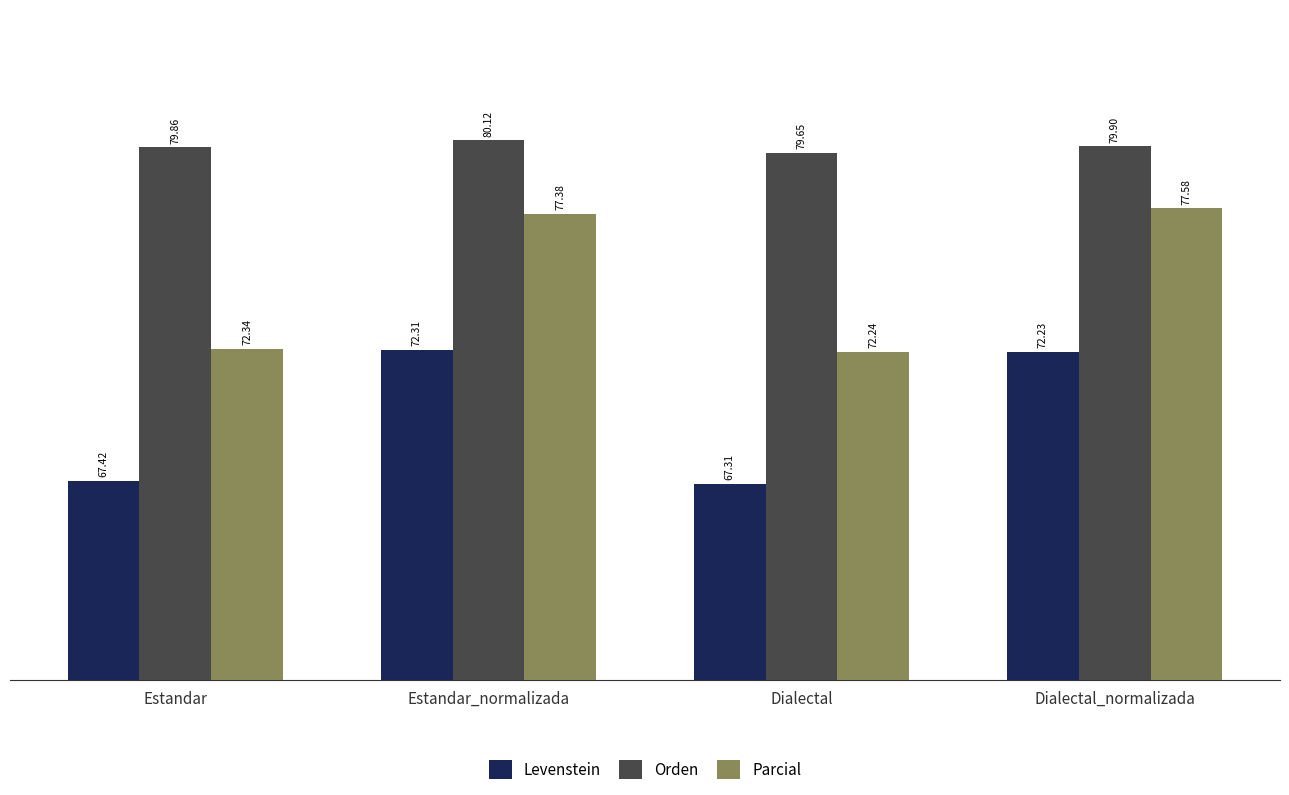

What is the value of the Levenstein bar at the 4th from the left?

72.2